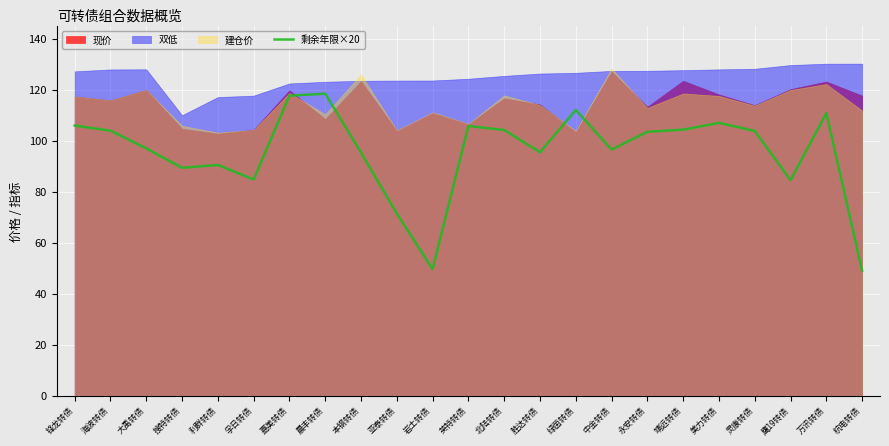

What is the label of the 15th point from the left?

绿茵转债